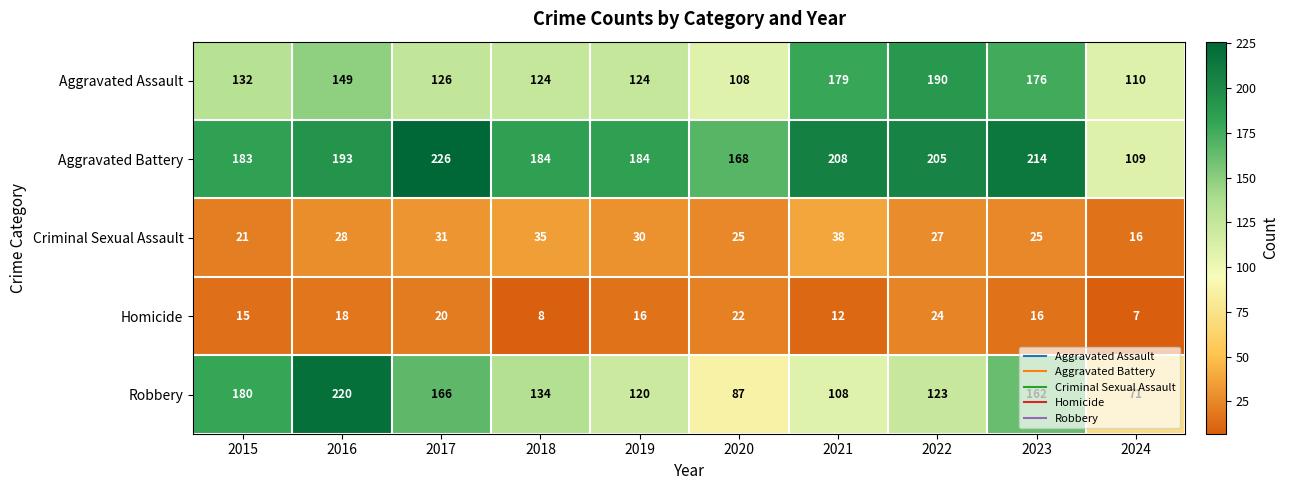

What value does the Aggravated Assault series have at 2021, to the nearest 10?

180